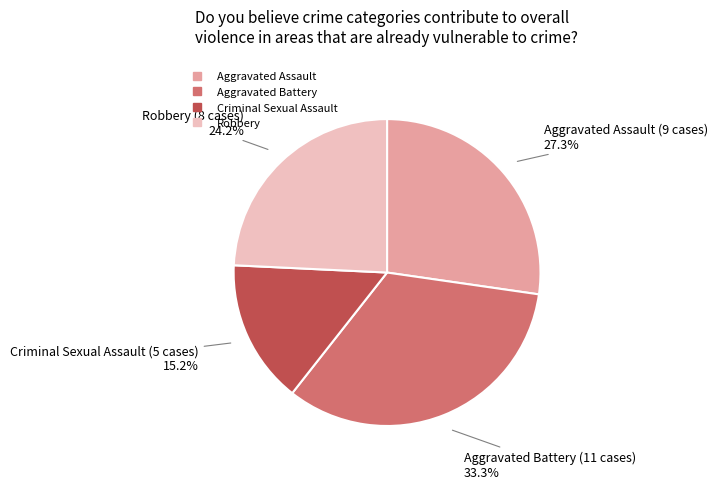

To the nearest percent, what portion does Aggravated Battery represent?

33%